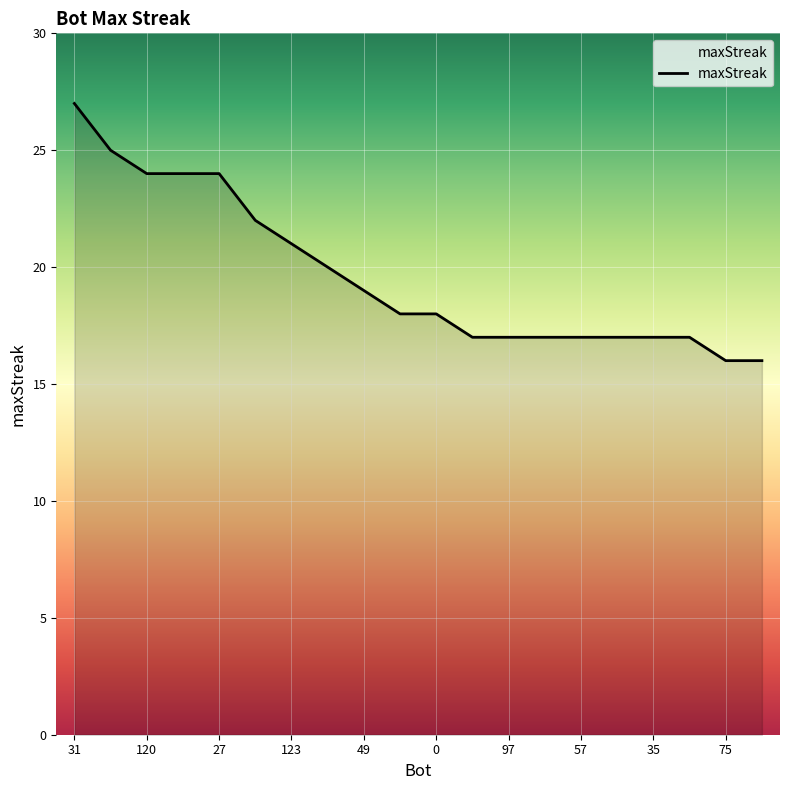

What is the greatest value displayed?

27